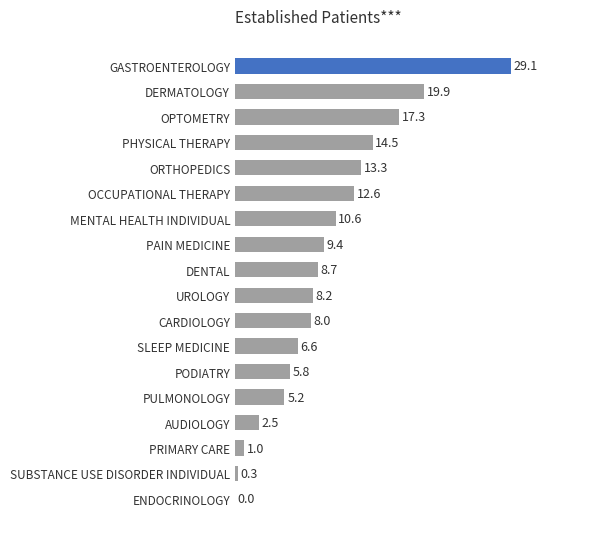

Is it true that the value at DERMATOLOGY is 32.4?

False